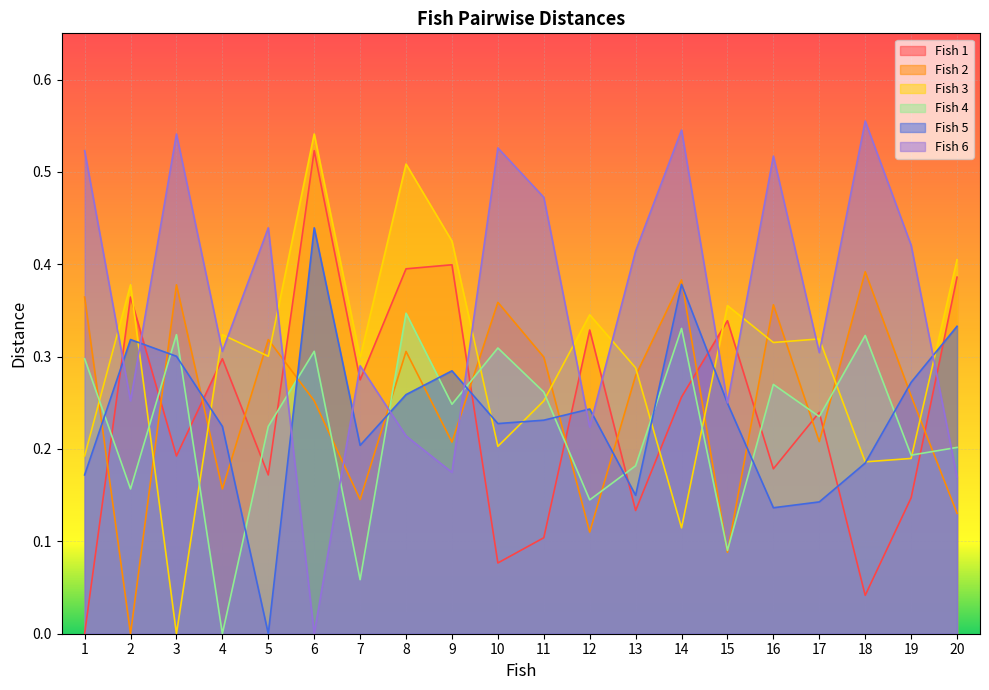

Between which two adjacent categories do Fish 1 and Fish 6 first intersect?

1 and 2